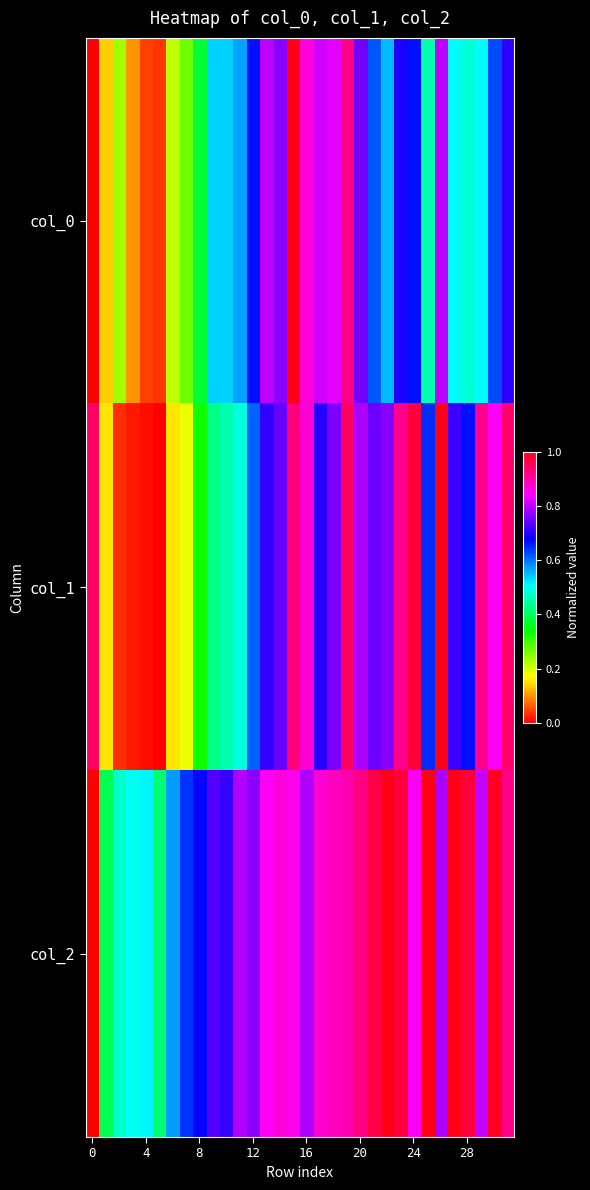

How many data points does each series have?

32